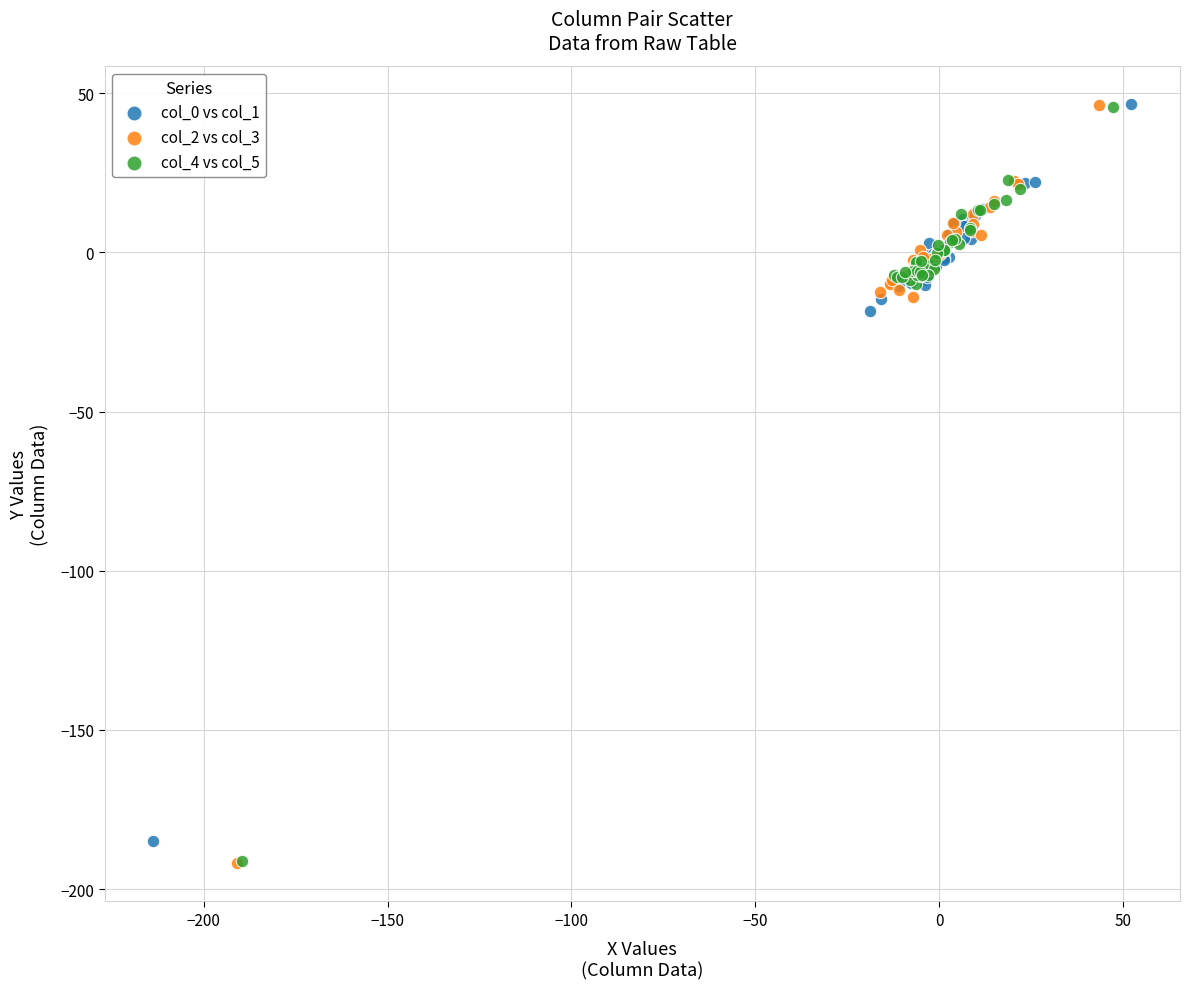

What are all the series names shown in the legend?

col_0 vs col_1, col_2 vs col_3, col_4 vs col_5